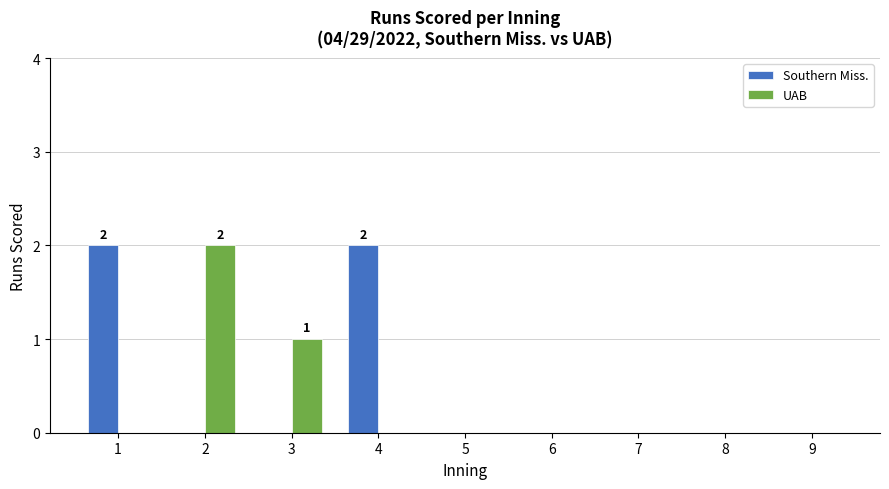

Which series changed the most between 2 and 5?

UAB